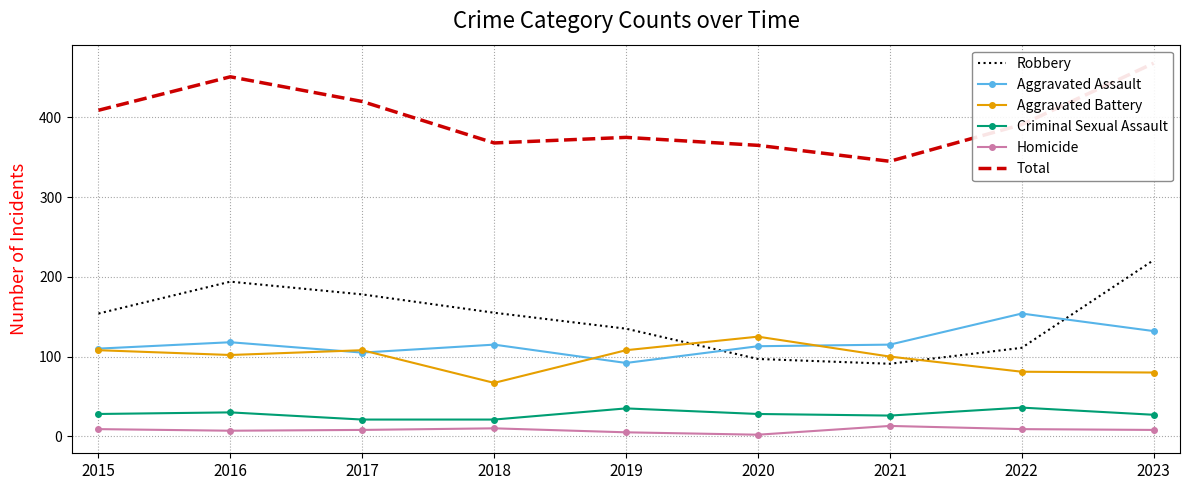

Between 2023 and 2019, which is larger?

2023